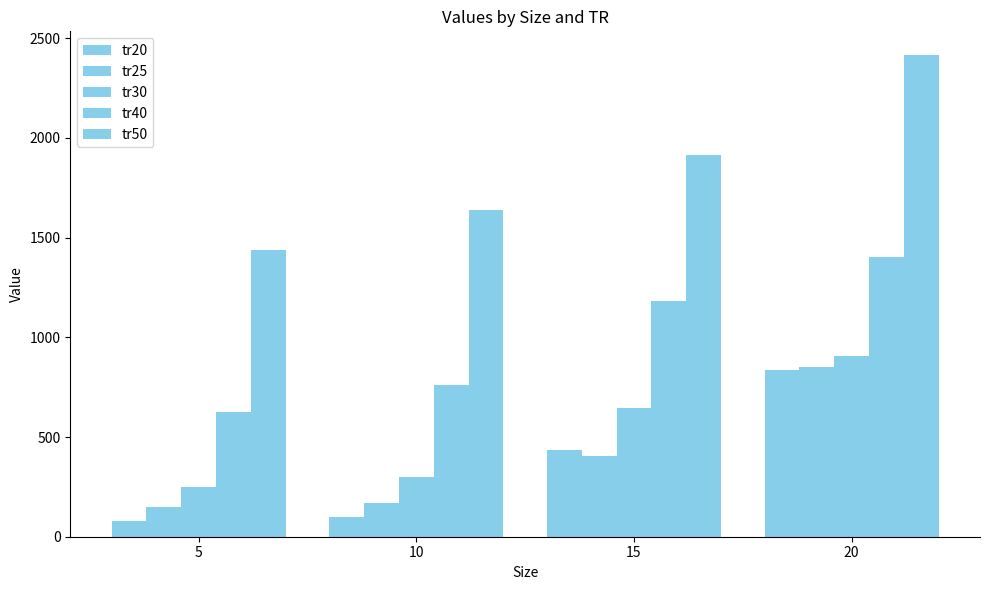

Reading right to left, what are all the values shown in this chart?

tr20: 20=838	15=434	10=100	5=78
tr25: 20=850	15=407	10=167	5=148
tr30: 20=908	15=646	10=298	5=249
tr40: 20=1401	15=1180	10=759	5=624
tr50: 20=2414	15=1912	10=1639	5=1439